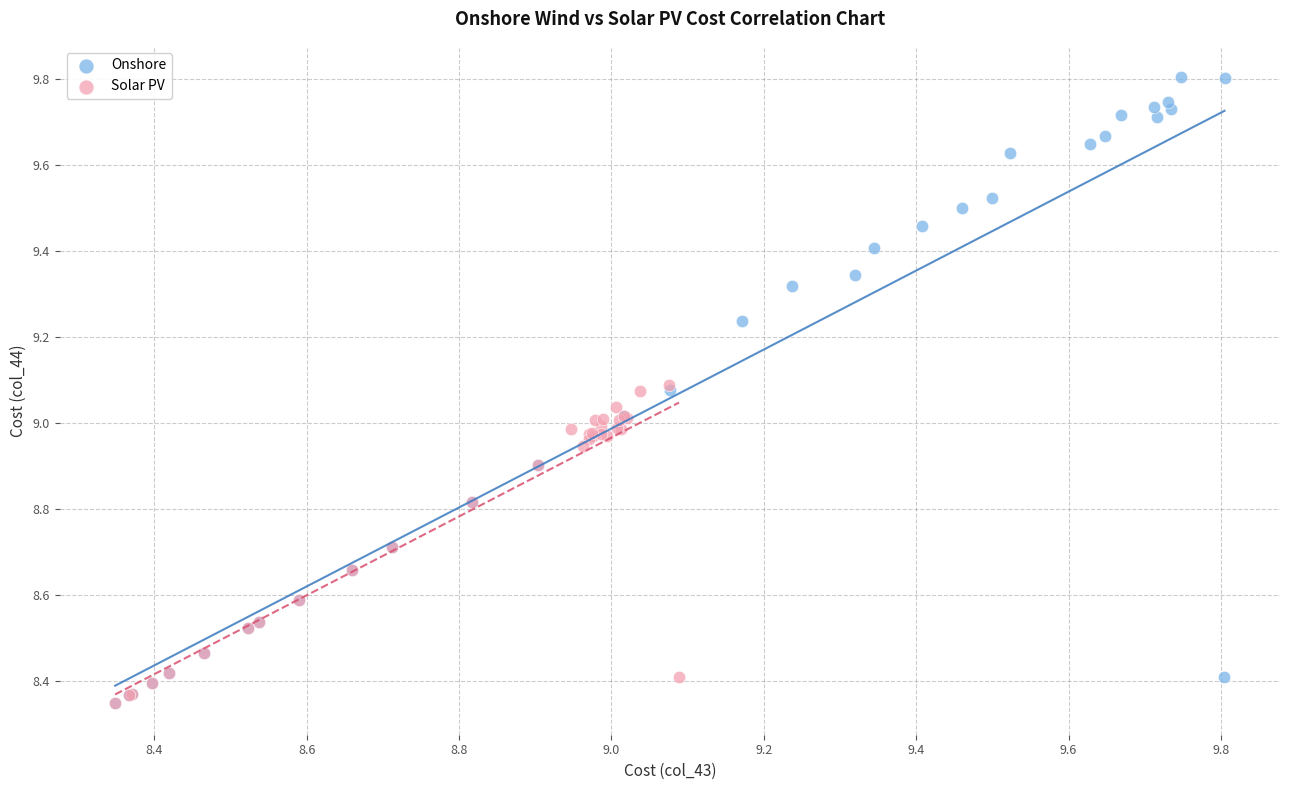

Which series reaches the maximum Y coordinate?

Onshore